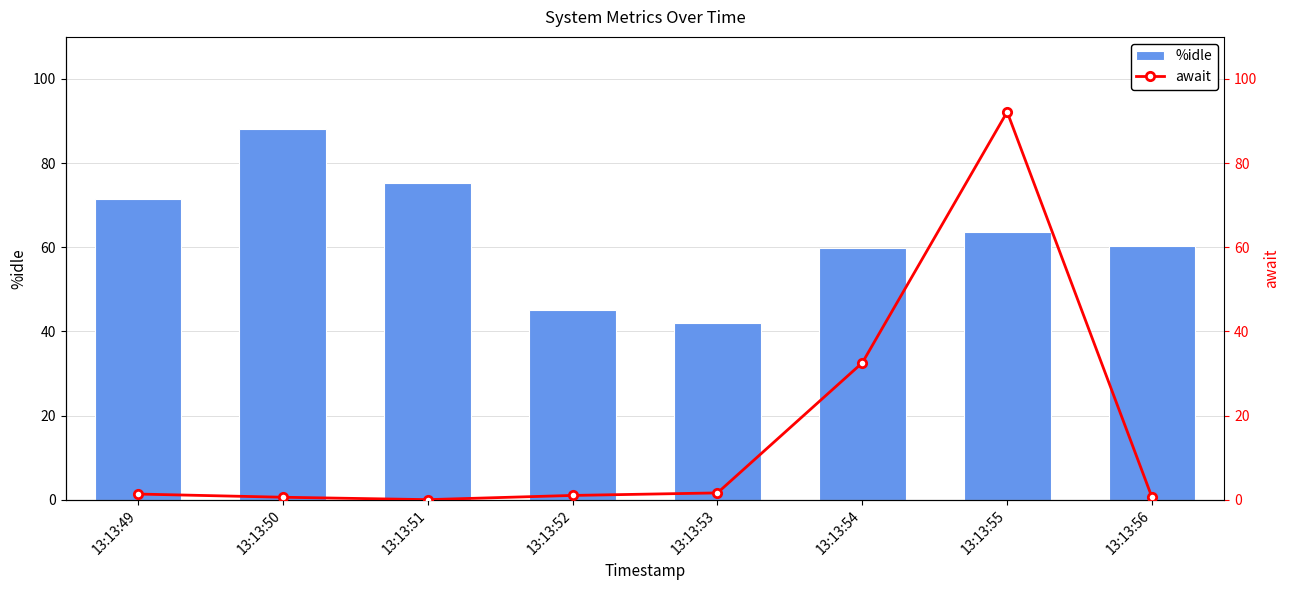

What is the approximate value of %idle at 13:13:56?

60.4